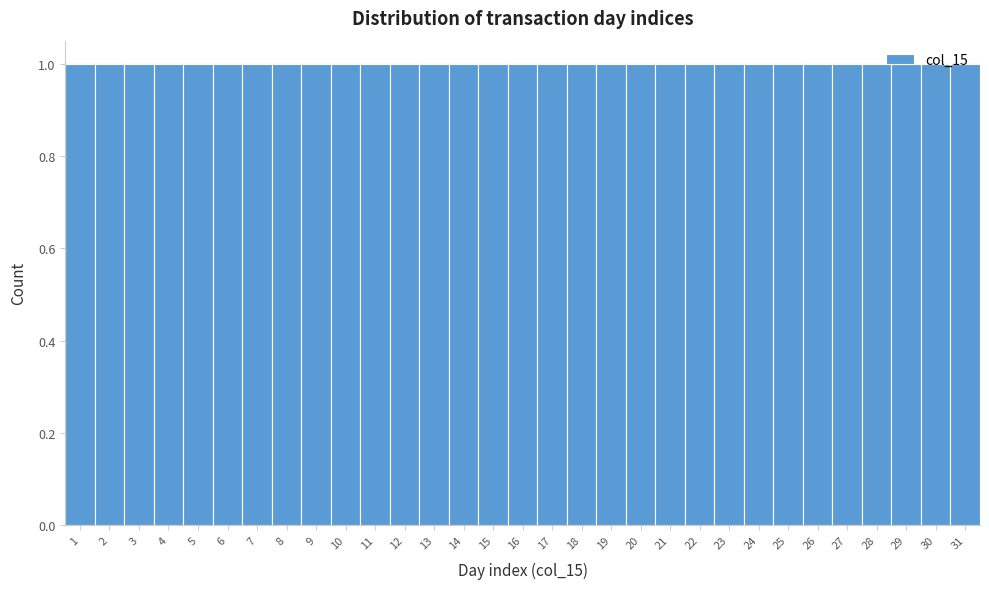

Reading left to right, list every bar in this chart as the range it spans on the x-axis followed by its height. The values are not printed on the chart, so give them approximately, as read against the axis.

0.5 to 1.5: 1
1.5 to 2.5: 1
2.5 to 3.5: 1
3.5 to 4.5: 1
4.5 to 5.5: 1
5.5 to 6.5: 1
6.5 to 7.5: 1
7.5 to 8.5: 1
8.5 to 9.5: 1
9.5 to 10.5: 1
10.5 to 11.5: 1
11.5 to 12.5: 1
12.5 to 13.5: 1
13.5 to 14.5: 1
14.5 to 15.5: 1
15.5 to 16.5: 1
16.5 to 17.5: 1
17.5 to 18.5: 1
18.5 to 19.5: 1
19.5 to 20.5: 1
20.5 to 21.5: 1
21.5 to 22.5: 1
22.5 to 23.5: 1
23.5 to 24.5: 1
24.5 to 25.5: 1
25.5 to 26.5: 1
26.5 to 27.5: 1
27.5 to 28.5: 1
28.5 to 29.5: 1
29.5 to 30.5: 1
30.5 to 31.5: 1